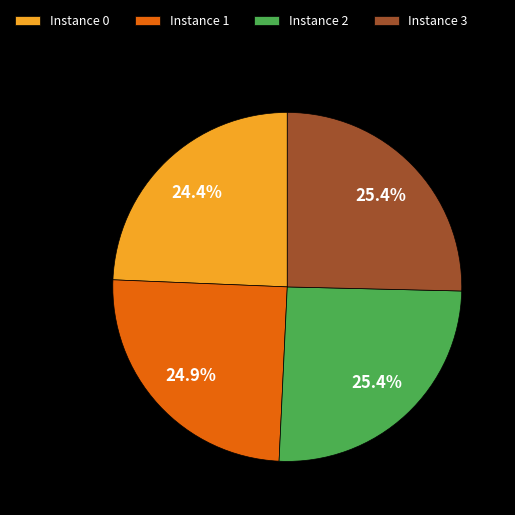

Does any single category account for the majority?

No